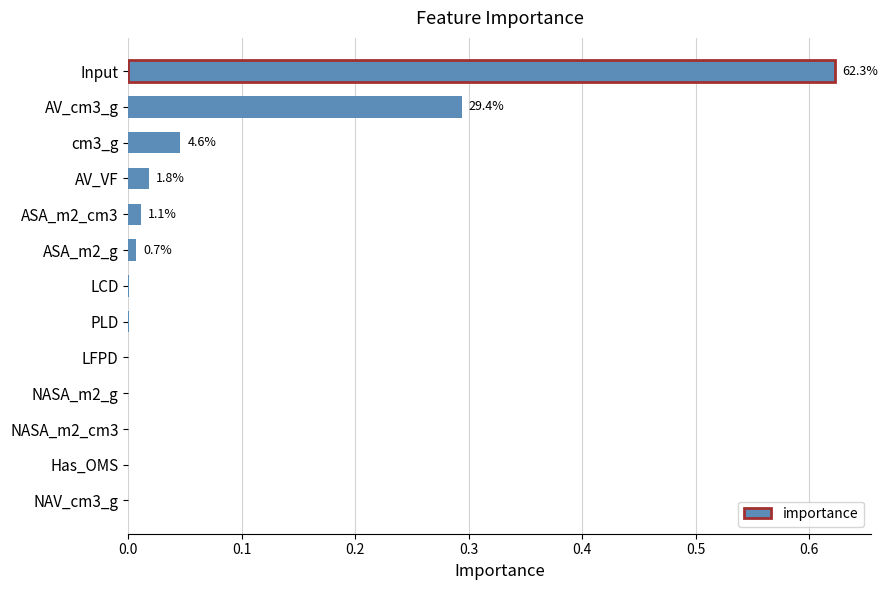

Which category has the highest value across all series?

Input